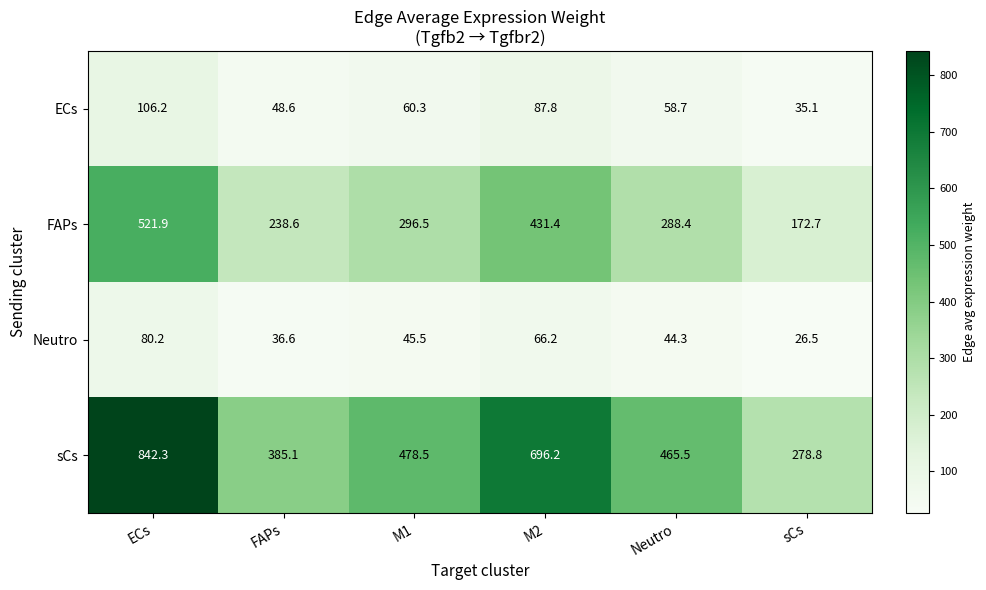

What is the approximate value of sCs at M2?

696.2